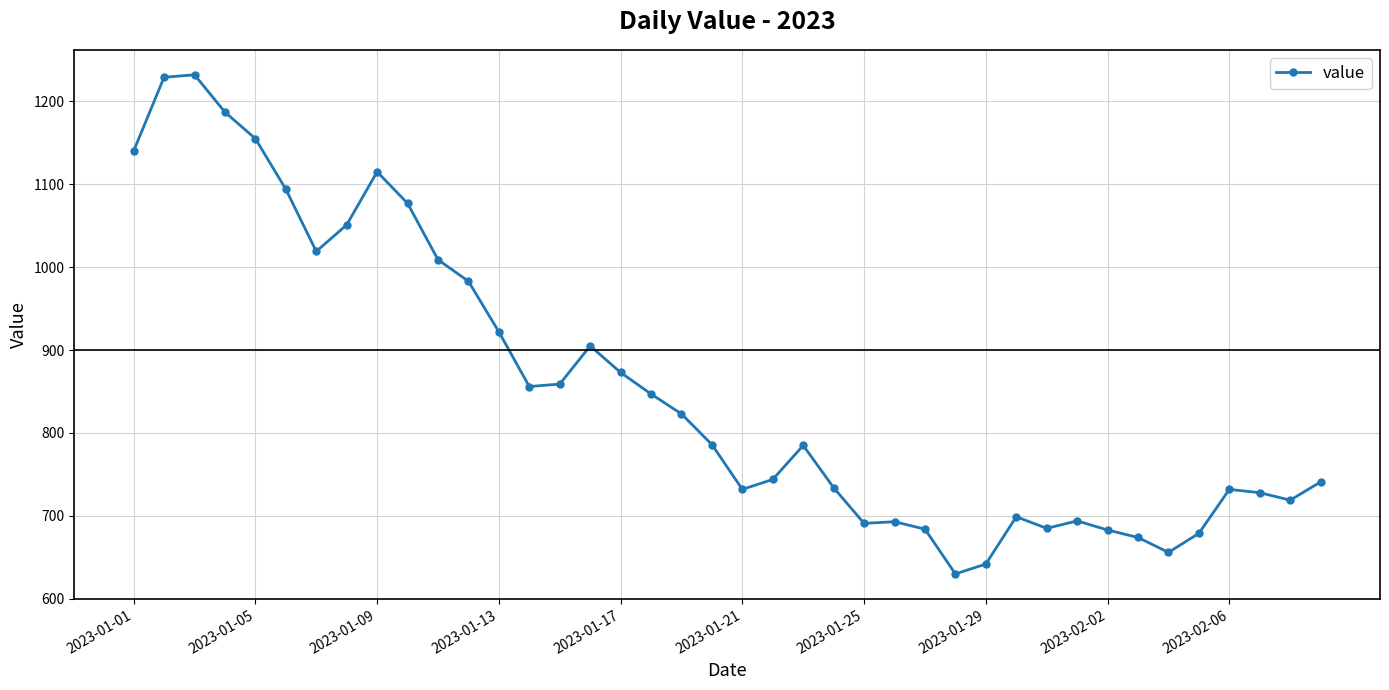

What is the difference between the second highest and minimum values?

599